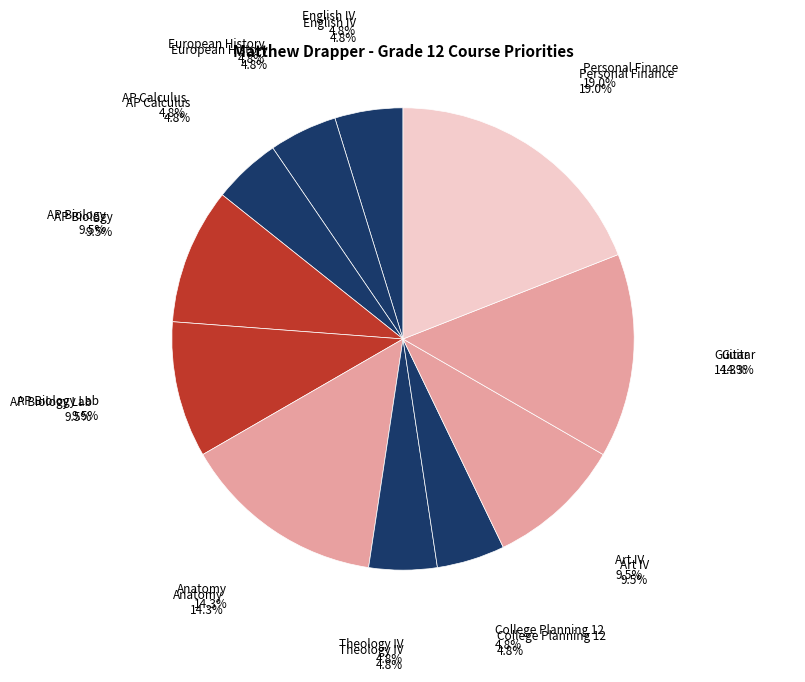

How many segments does this pie chart have?

11